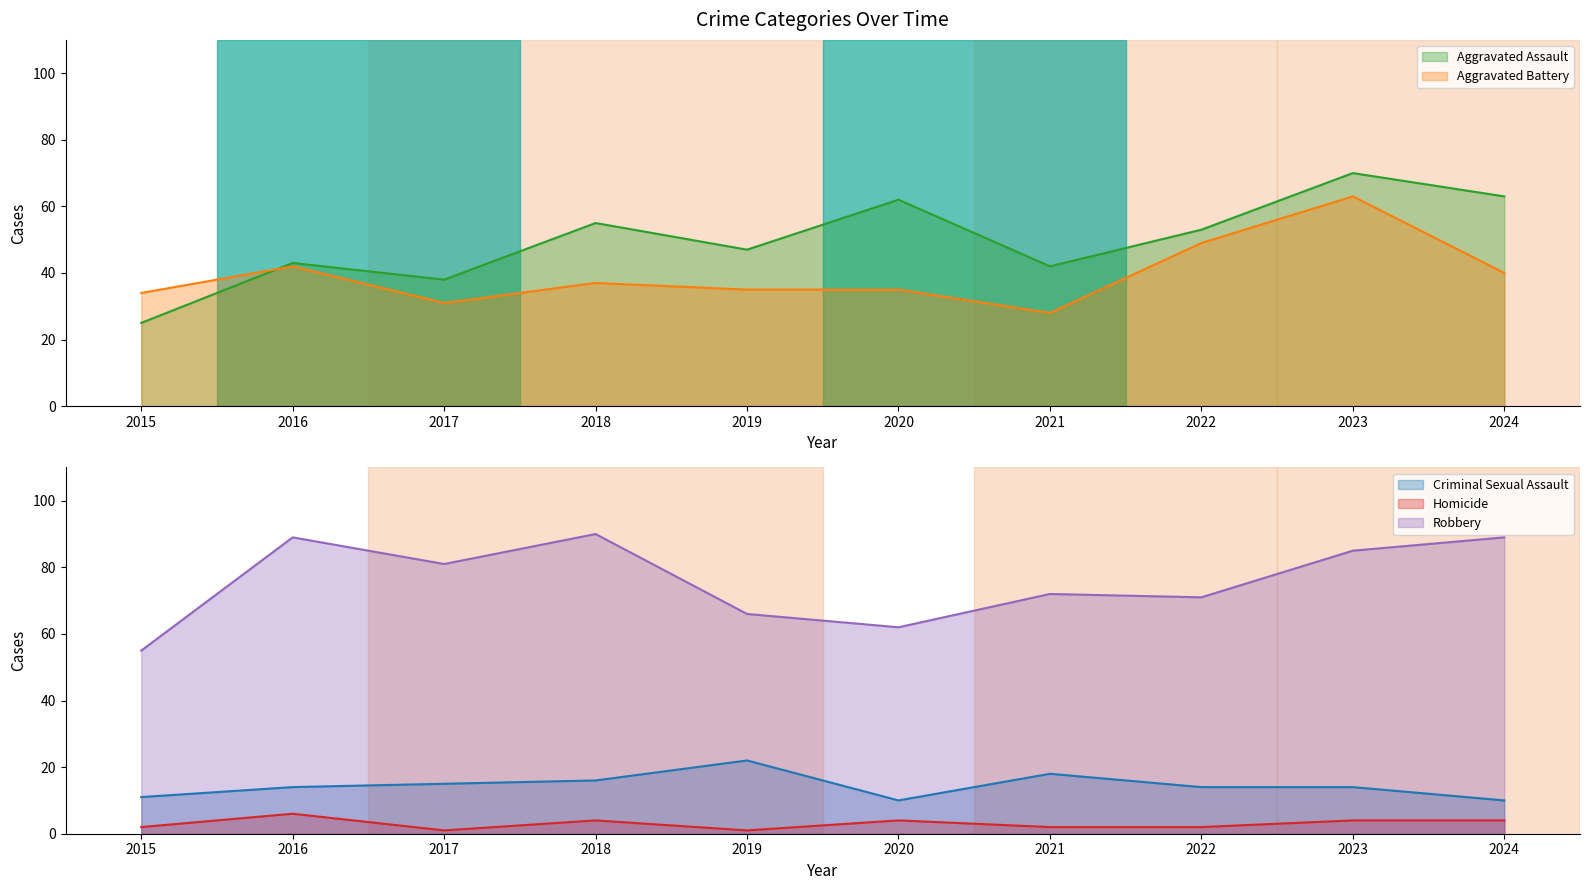

How many lines are shown in the chart?

5